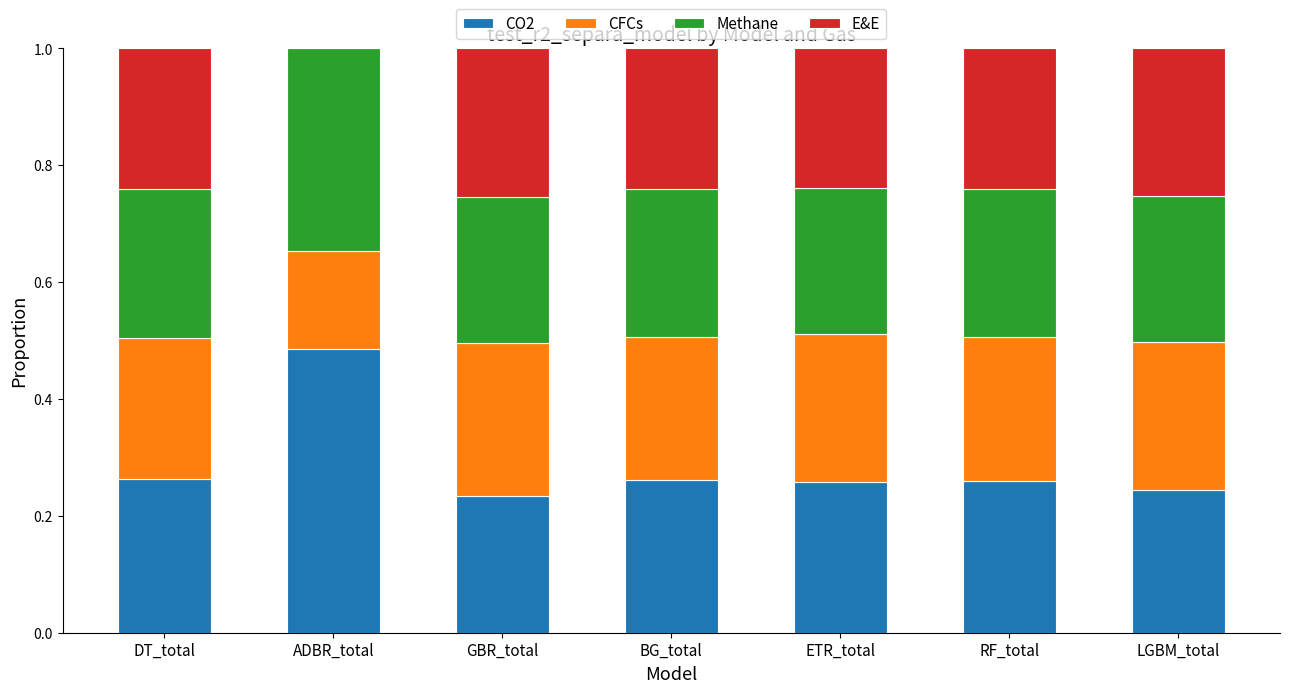

Is it true that CO2 equals 0.3 at GBR_total?

False